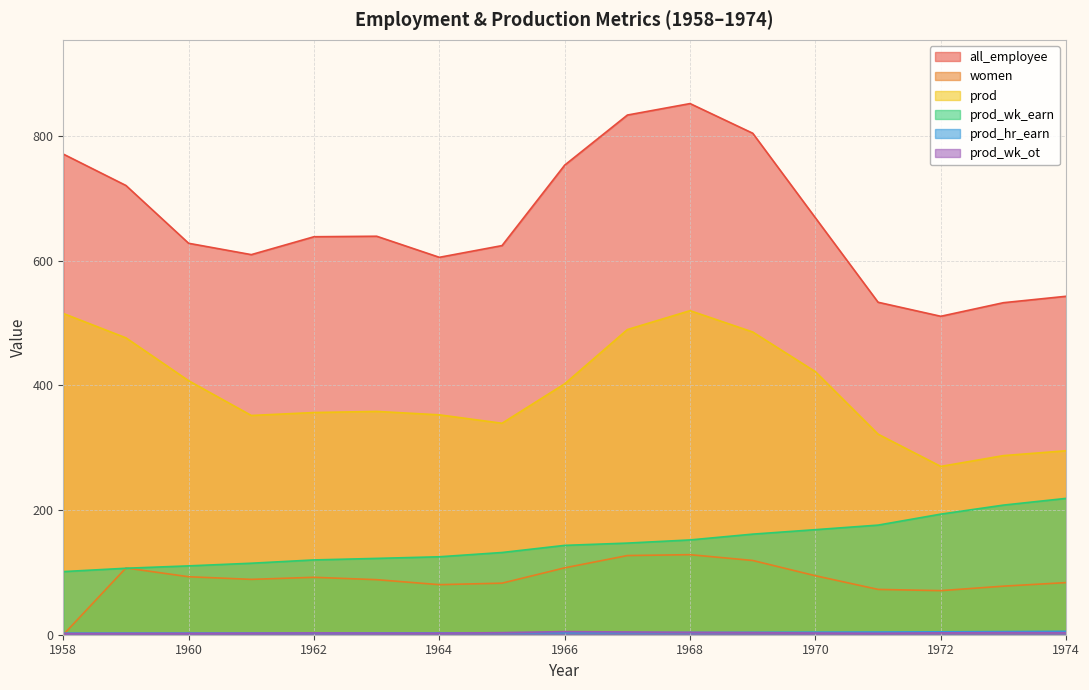

What is the value of the prod_wk_ot point at the 15th from the left?

3.0